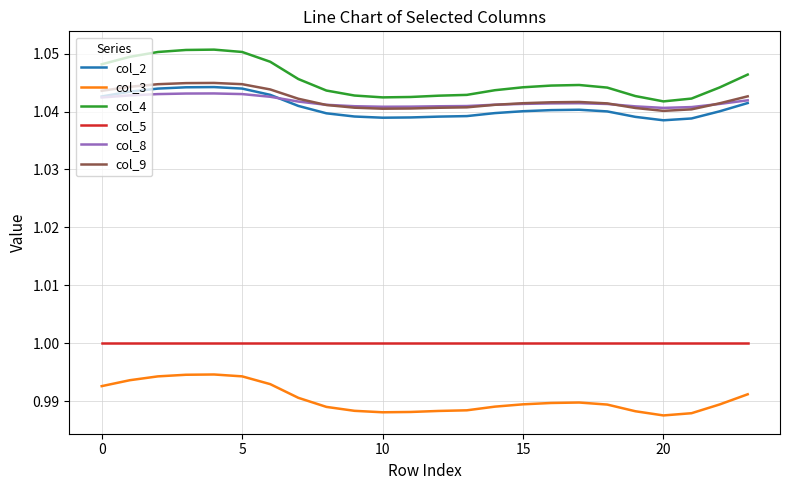

Which series has the largest total across all categories?

col_4